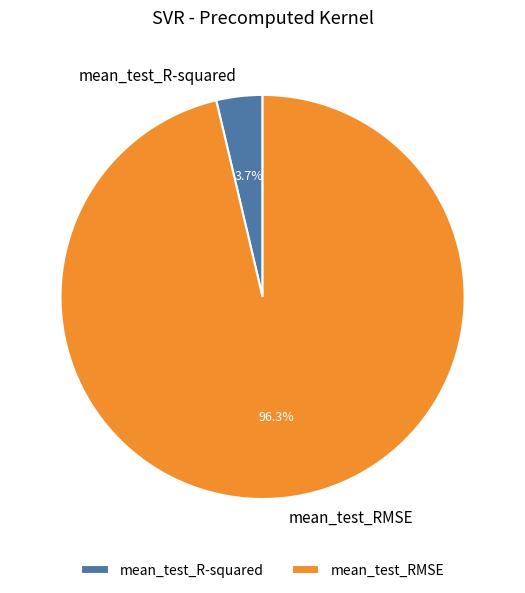

Which has a higher value, mean_test_R-squared or mean_test_RMSE?

mean_test_RMSE